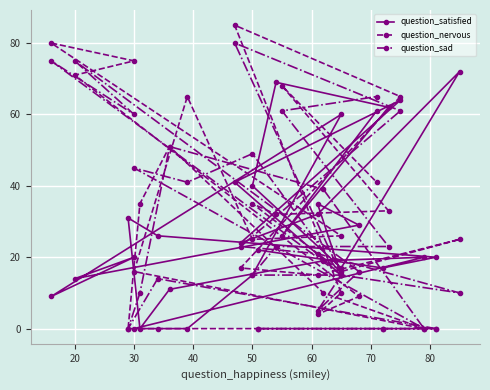

True or false: question_sad has a value of 9 at 24.

False